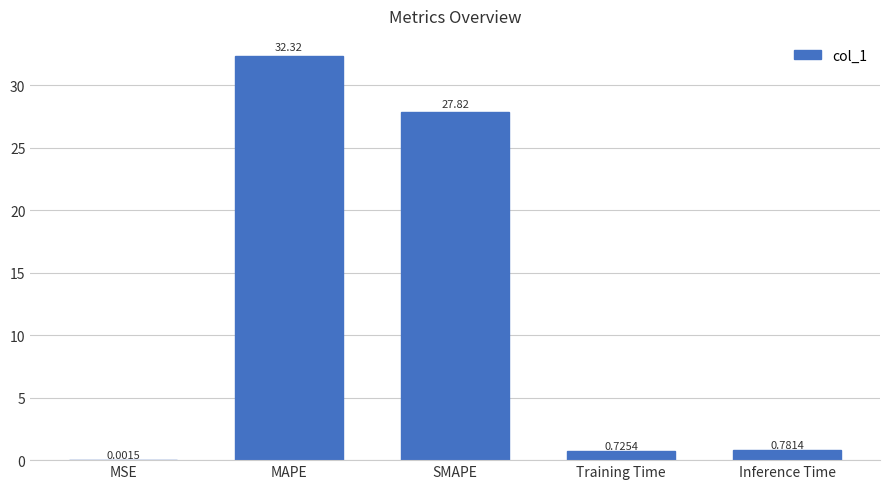

Read the value at SMAPE.

27.8